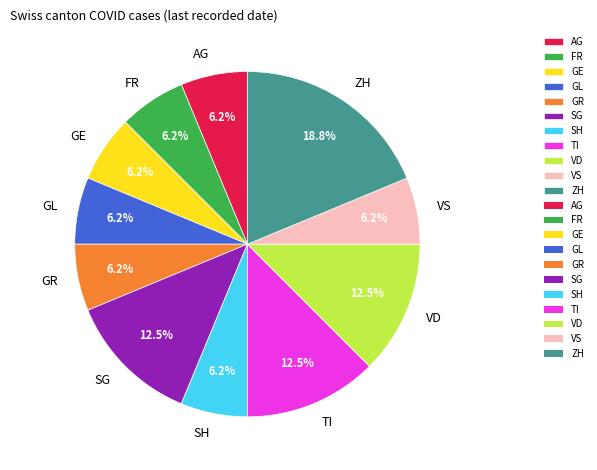

Which slice is the largest?

ZH